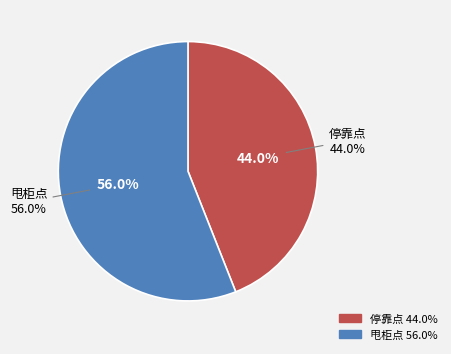

What percentage is the 停靠点 slice, to the nearest percent?

44%